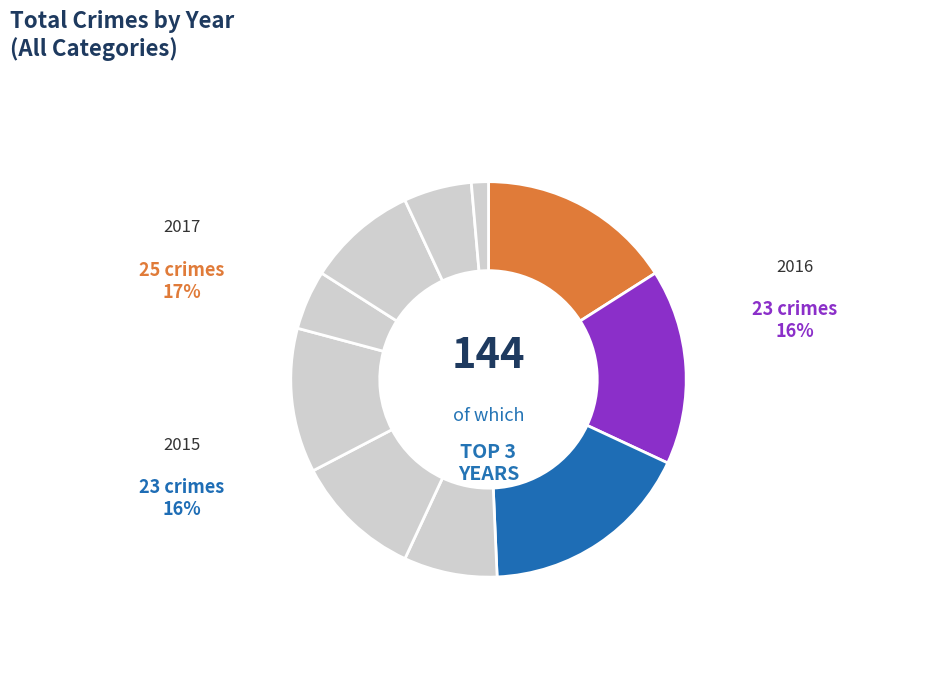

Which slice is the largest?

2017